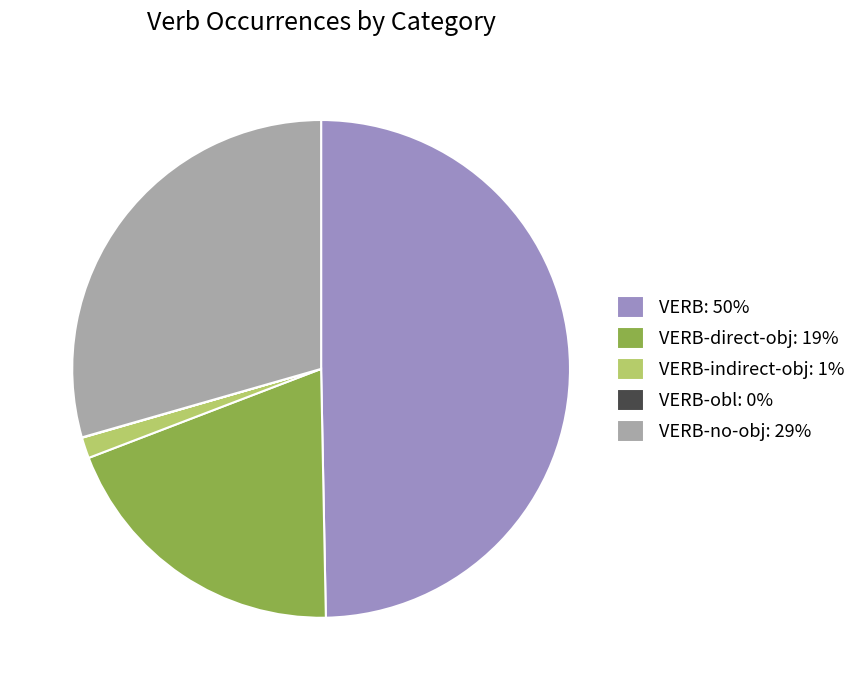

Is it true that VERB: 50% is 57% of the pie?

False